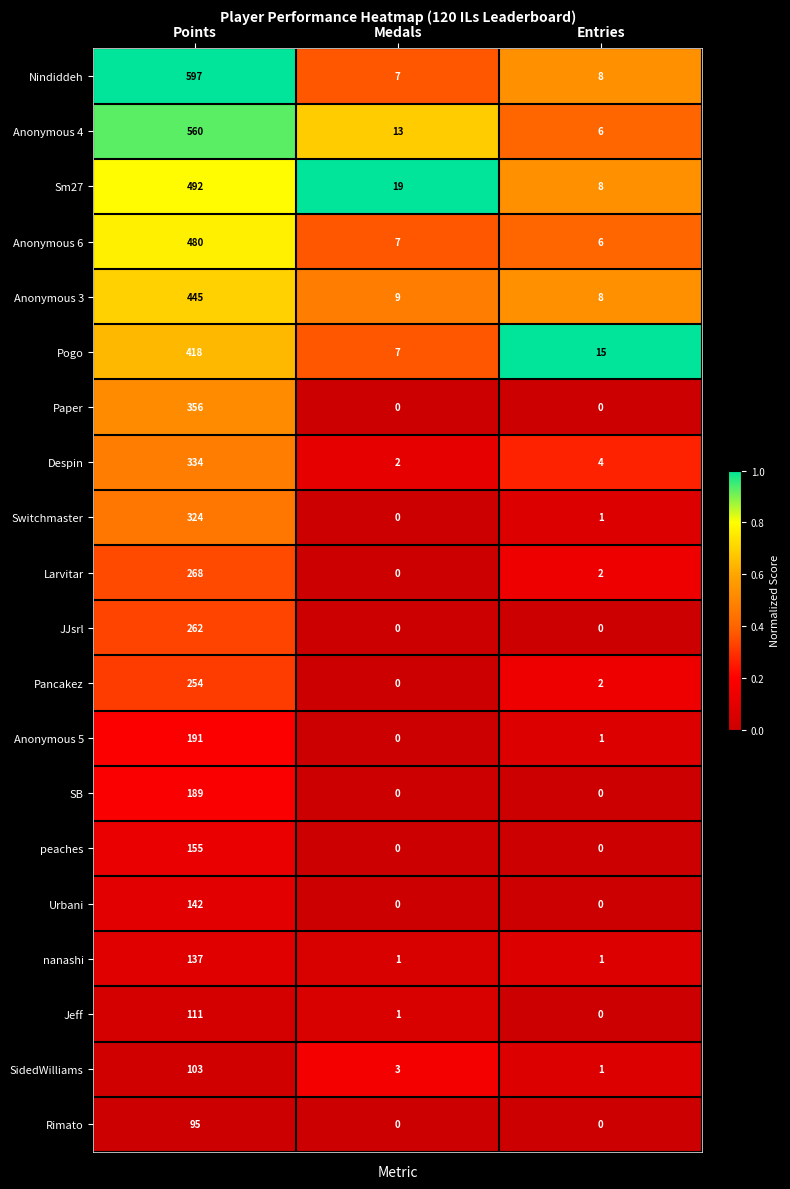

What is the maximum value shown in the chart?

597